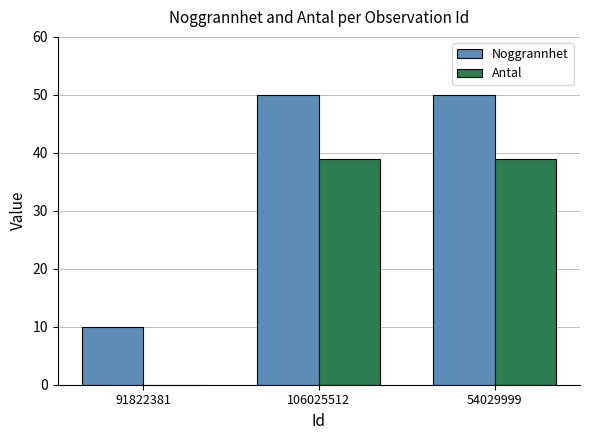

Is it true that Antal equals 26 at 91822381?

False